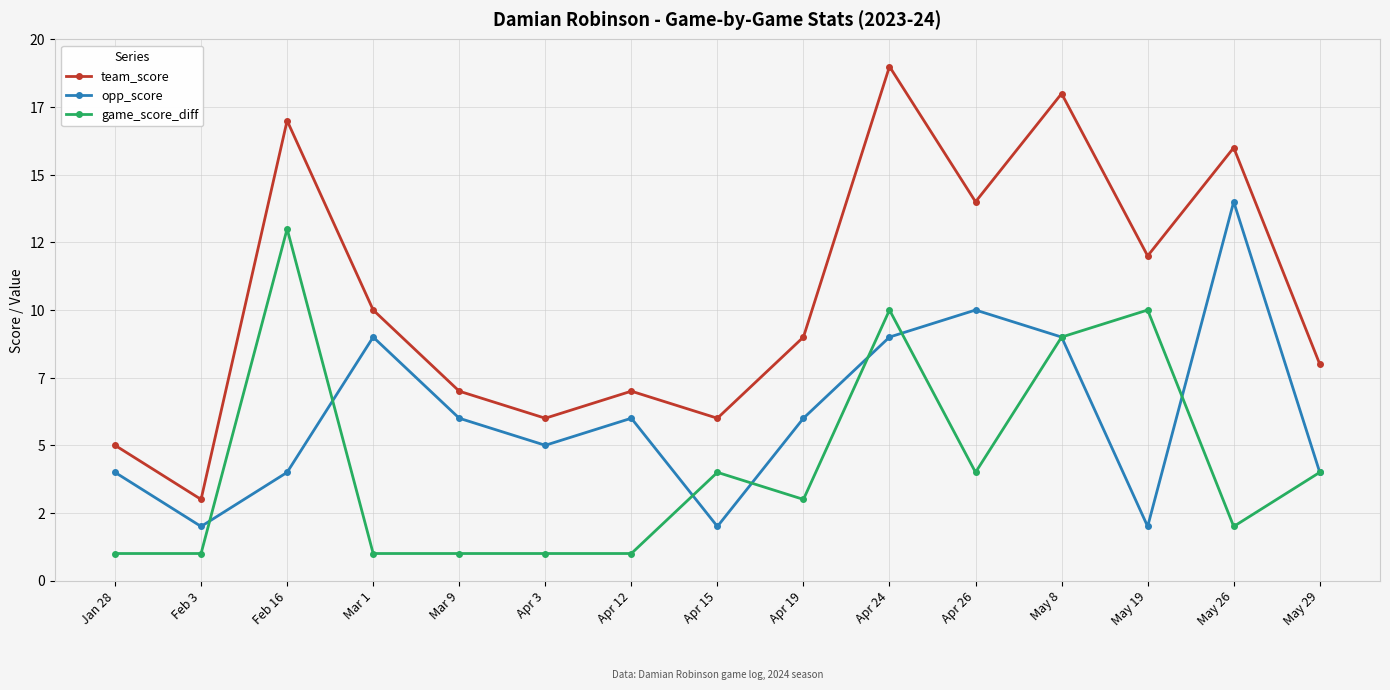

What are all the series names shown in the legend?

team_score, opp_score, game_score_diff